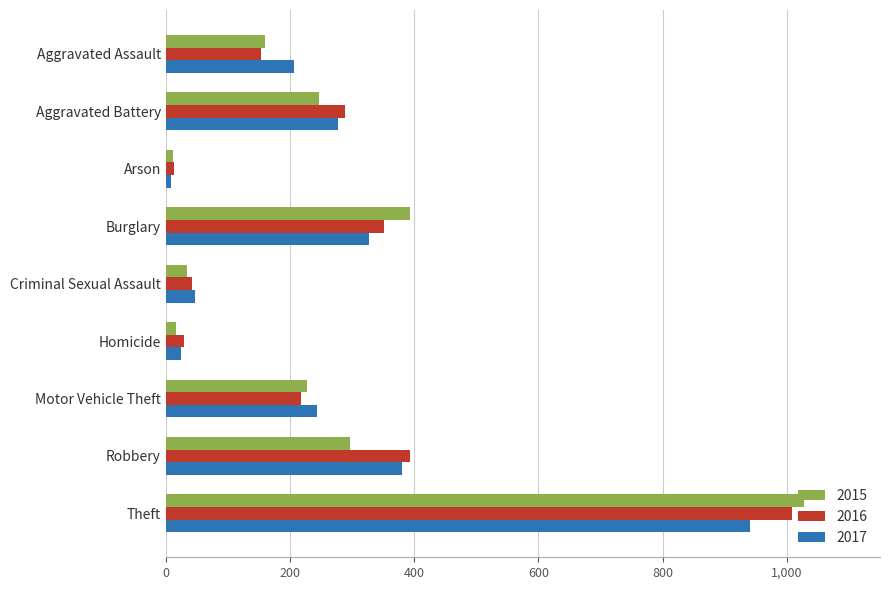

How many categories are shown in the chart?

9